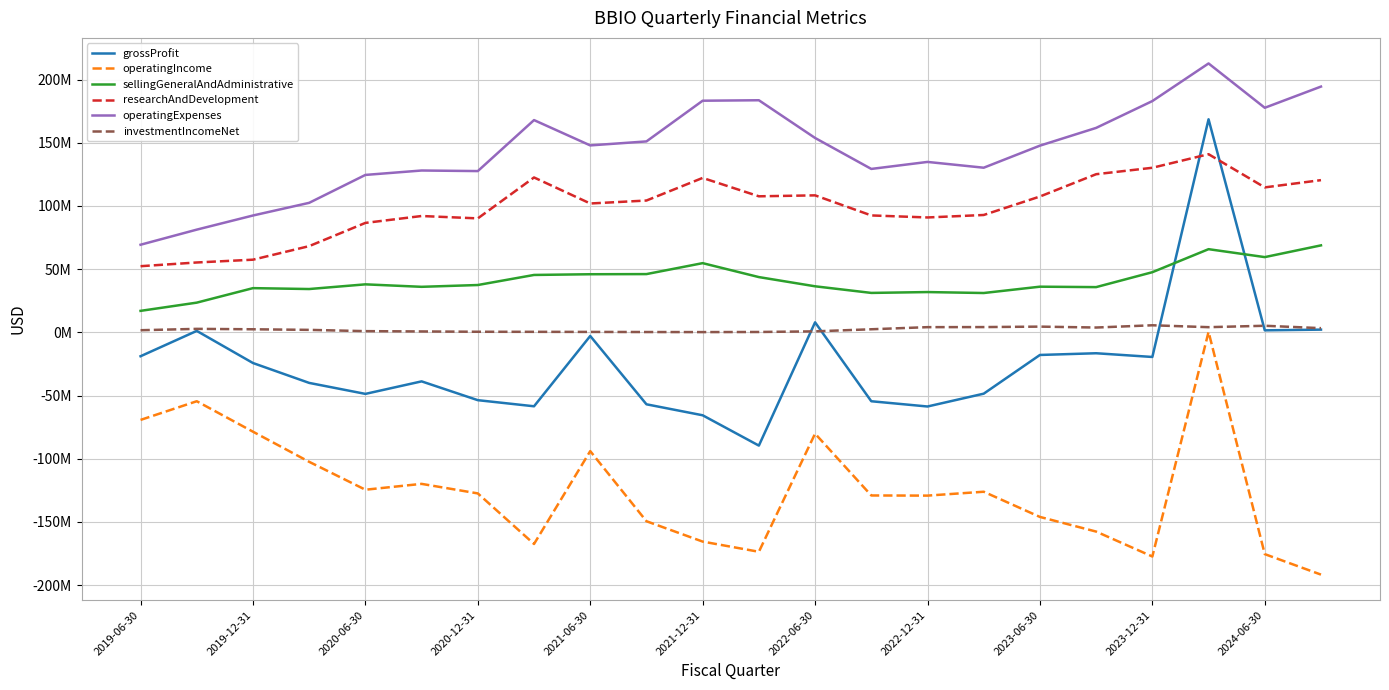

What are all the series names shown in the legend?

grossProfit, operatingIncome, sellingGeneralAndAdministrative, researchAndDevelopment, operatingExpenses, investmentIncomeNet